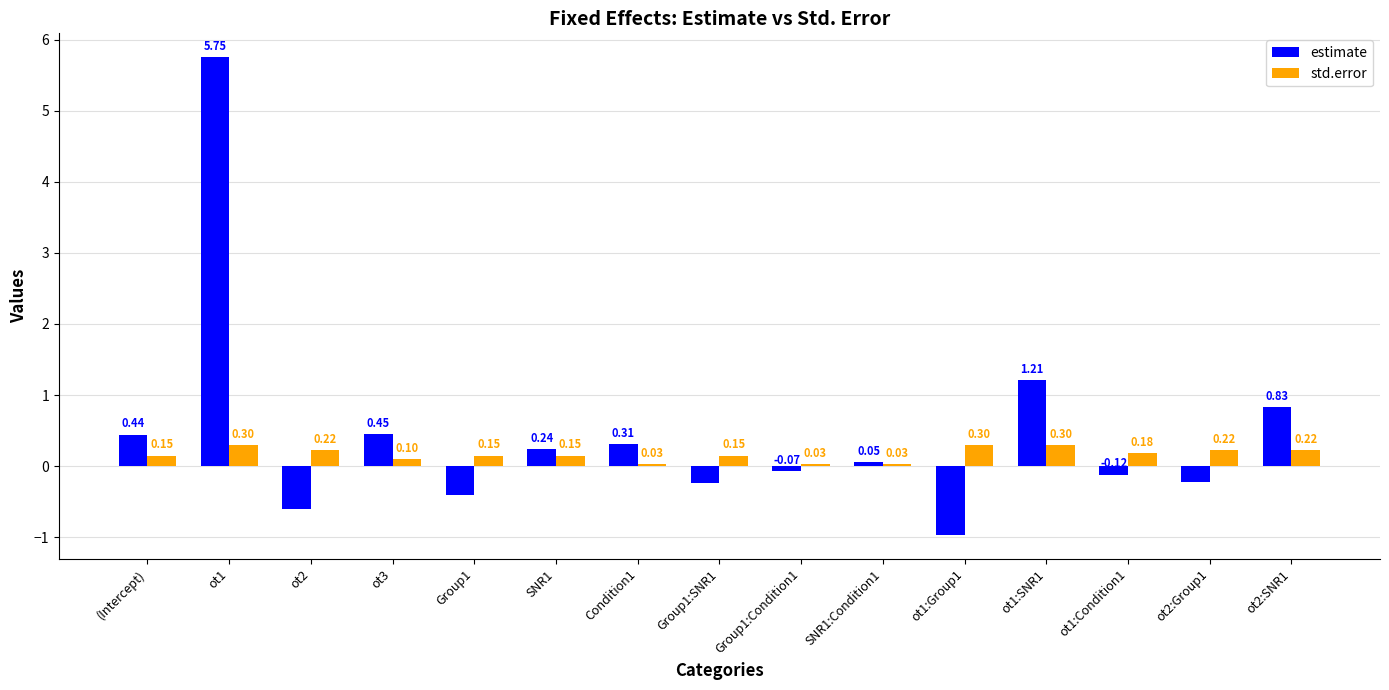

Which series has the widest spread of values?

estimate